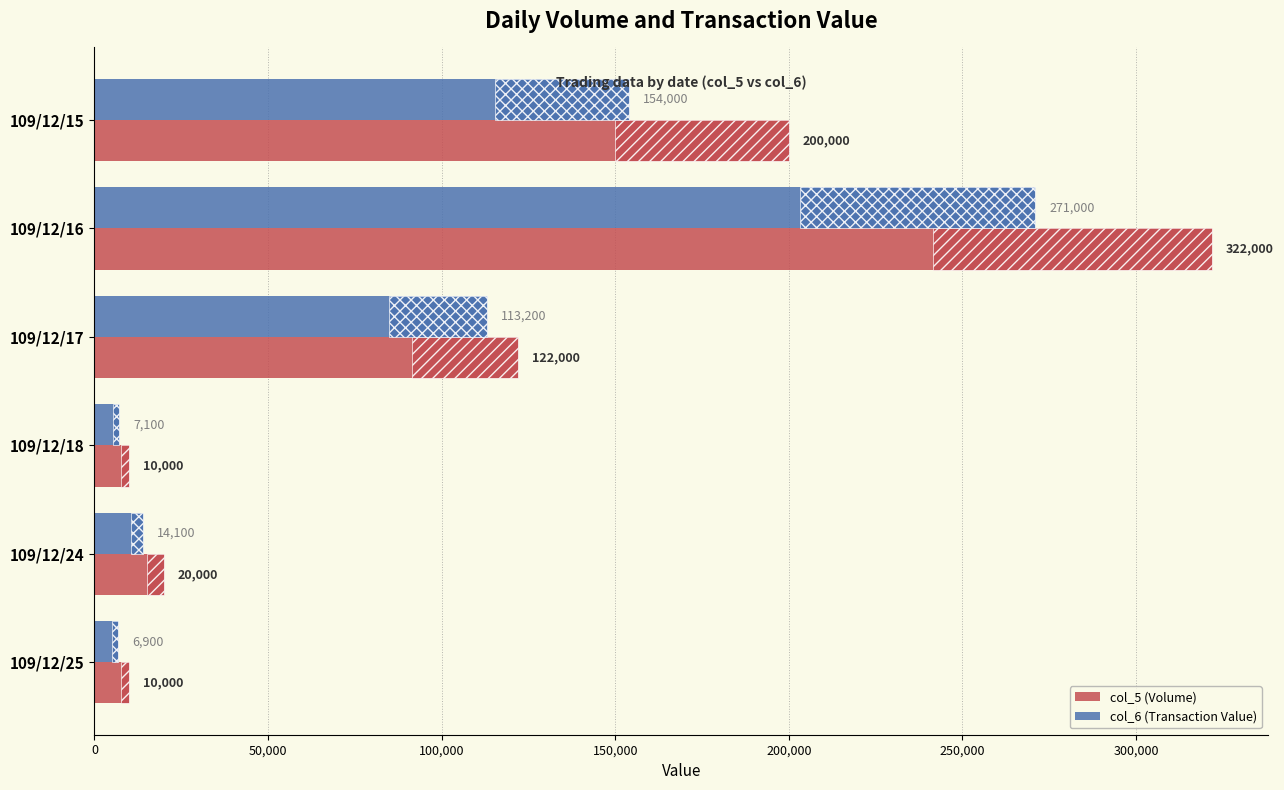

Reading left to right, transcribe all the data shown in this chart.

col_5 (Volume): 200000	322000	122000	10000	20000	10000
col_6 (Transaction Value): 154000	271000	113200	7100	14100	6900